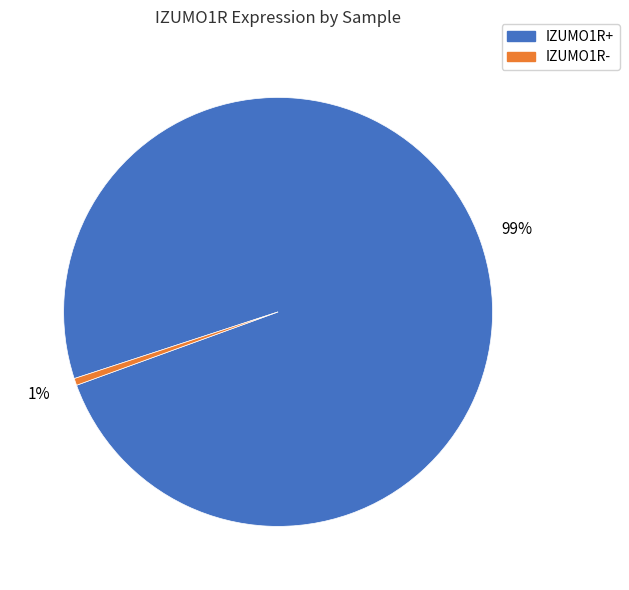

Is there a majority slice in this chart?

Yes